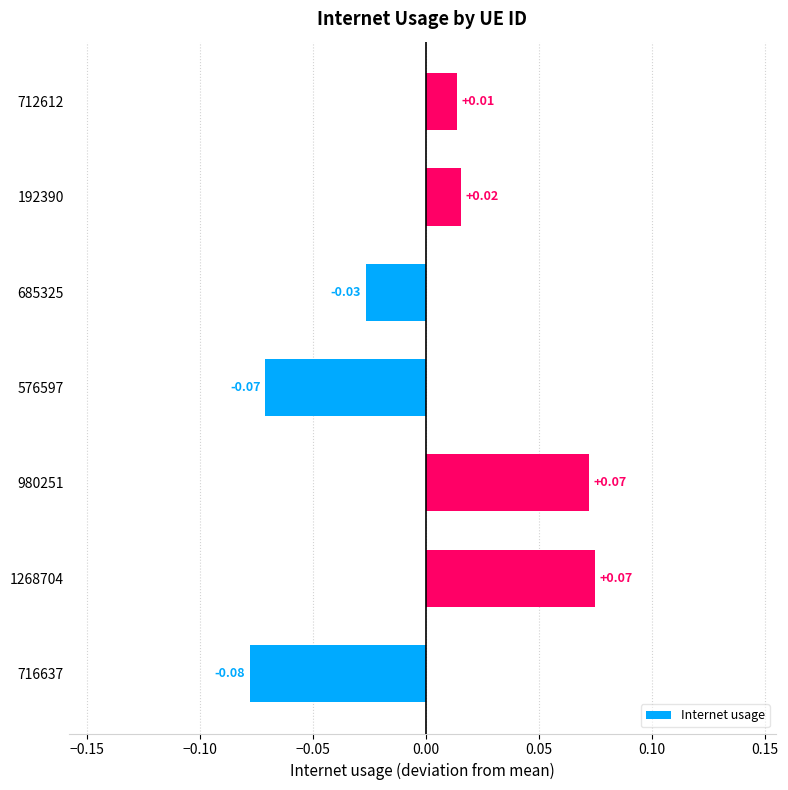

At which category does the chart reach its peak across all series?

1268704